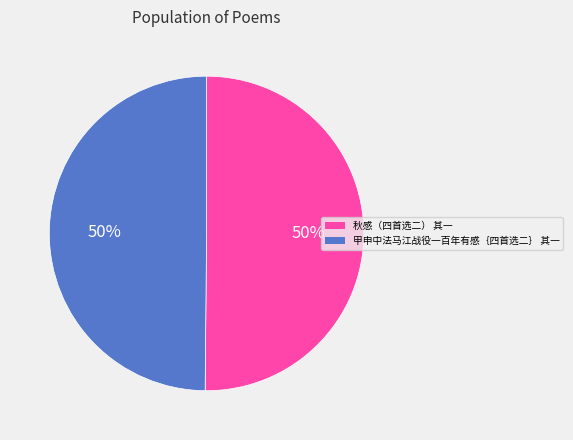

What is the ratio of the value at 甲申中法马江战役一百年有感｛四首选二｝ 其一 to the value at 秋感（四首选二） 其一?

1.0